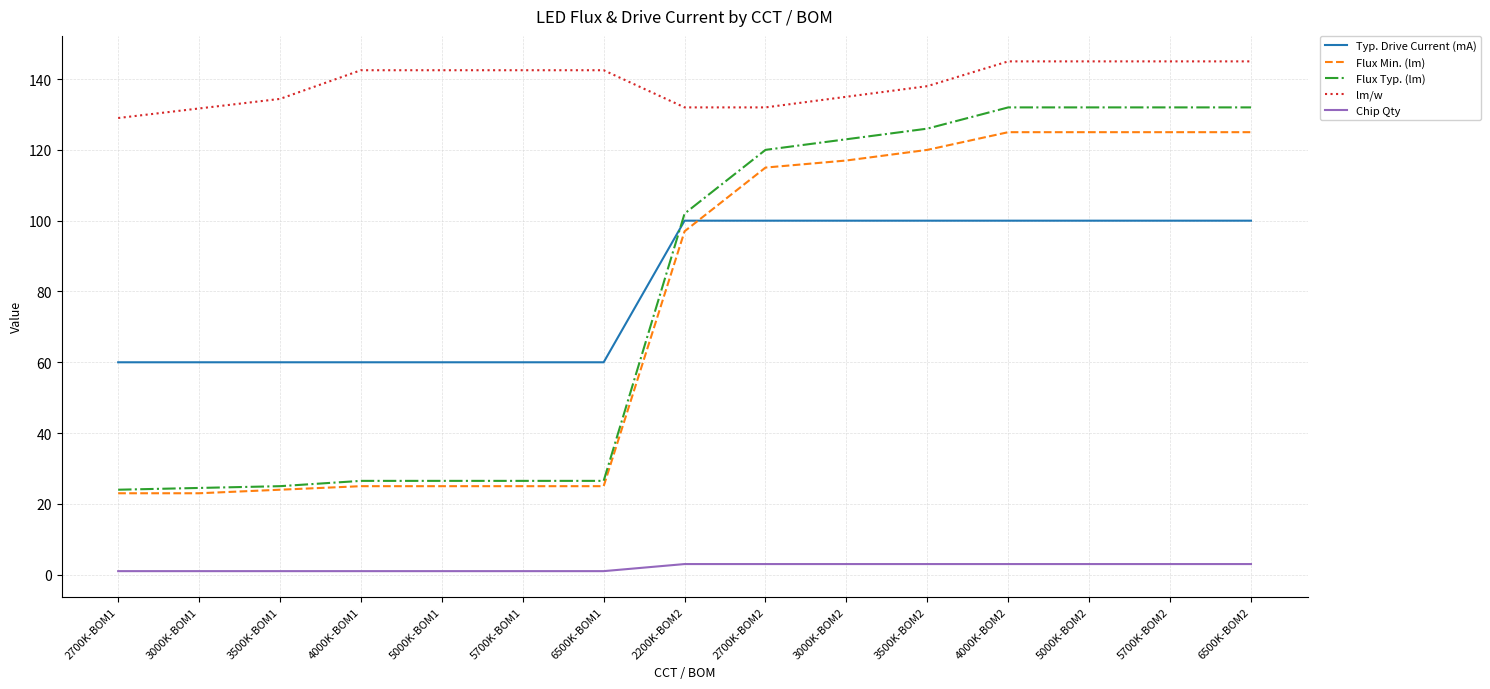

Rank the series by their maximum value, from lowest to highest.

Chip Qty, Typ. Drive Current (mA), Flux Min. (lm), Flux Typ. (lm), lm/w